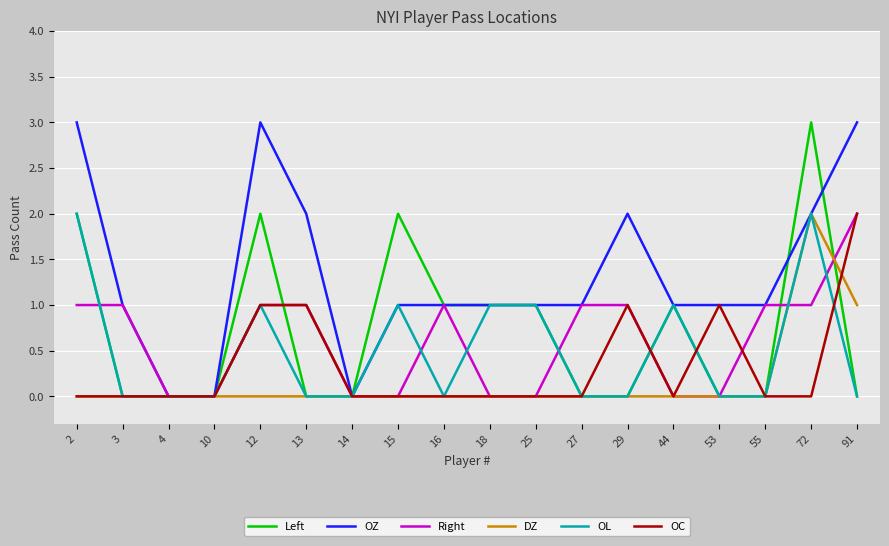

What are all the series names shown in the legend?

Left, OZ, Right, DZ, OL, OC